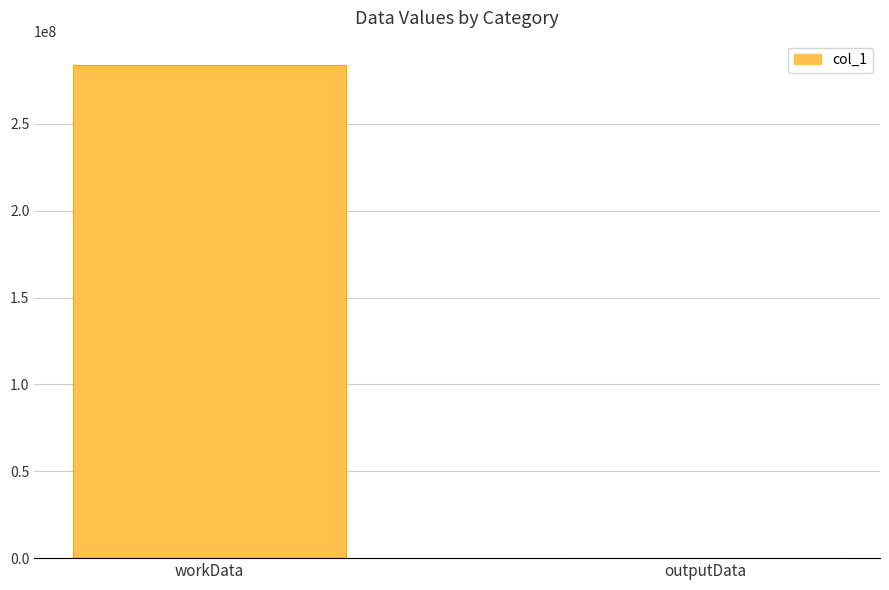

The chart shows a value of 283633656 at workData. True or false?

True